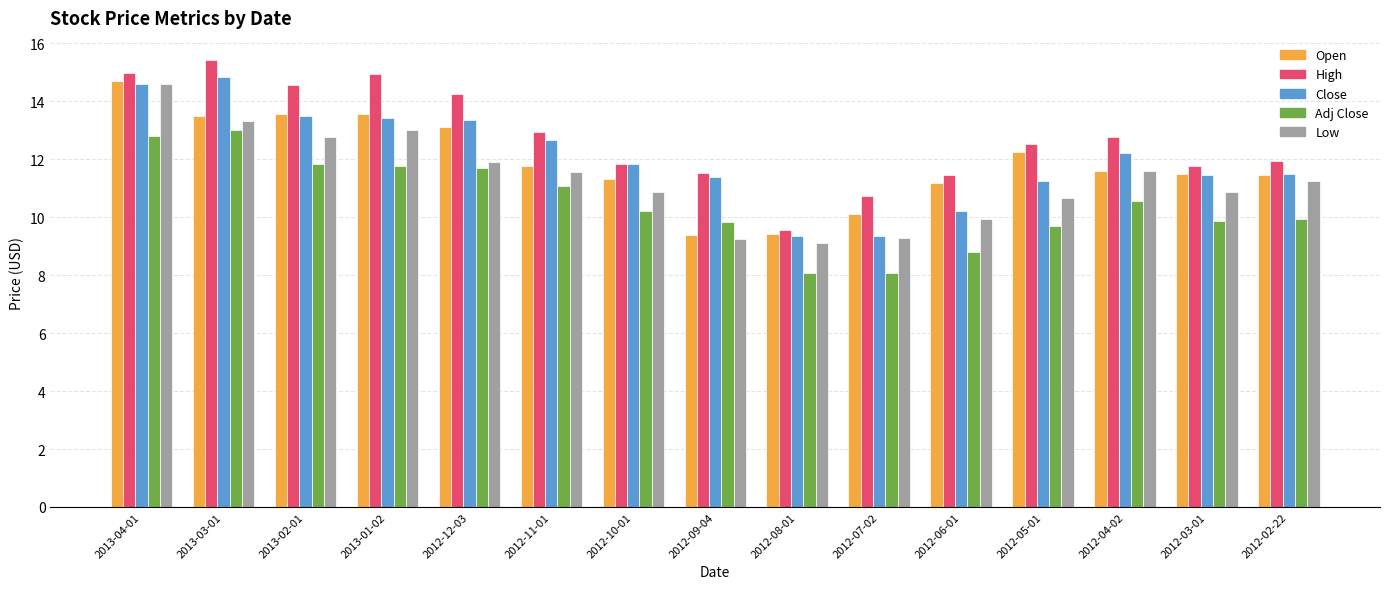

What is the value of the Low bar at the 7th from the left?

10.9